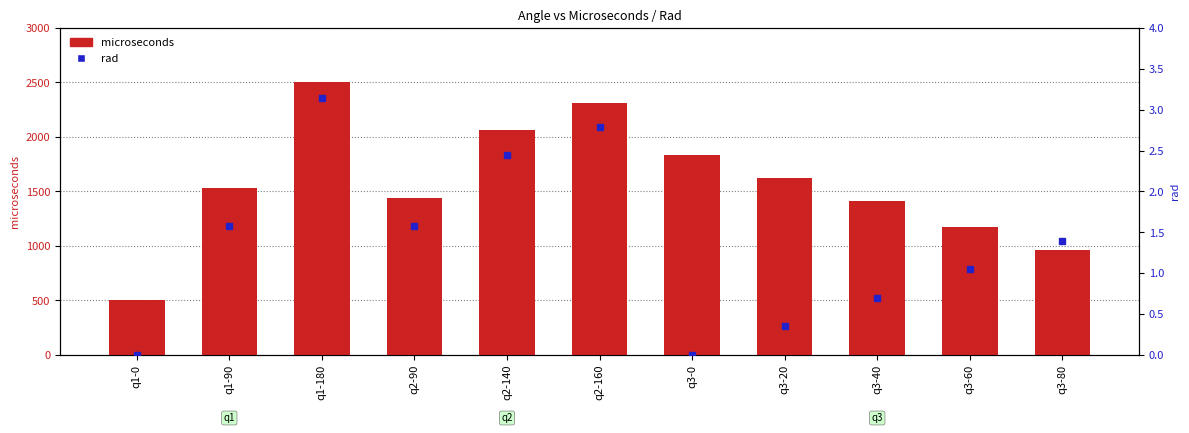

Reading left to right, transcribe all the data shown in this chart.

microseconds: q1-0=500.0	q1-90=1534.0	q1-180=2500.0	q2-90=1442.0	q2-140=2061.0	q2-160=2307.0	q3-0=1833.0	q3-20=1623.0	q3-40=1413.0	q3-60=1173.0	q3-80=963.0
rad: q1-0=0.0	q1-90=1.6	q1-180=3.1	q2-90=1.6	q2-140=2.4	q2-160=2.8	q3-0=0.0	q3-20=0.3	q3-40=0.7	q3-60=1.0	q3-80=1.4